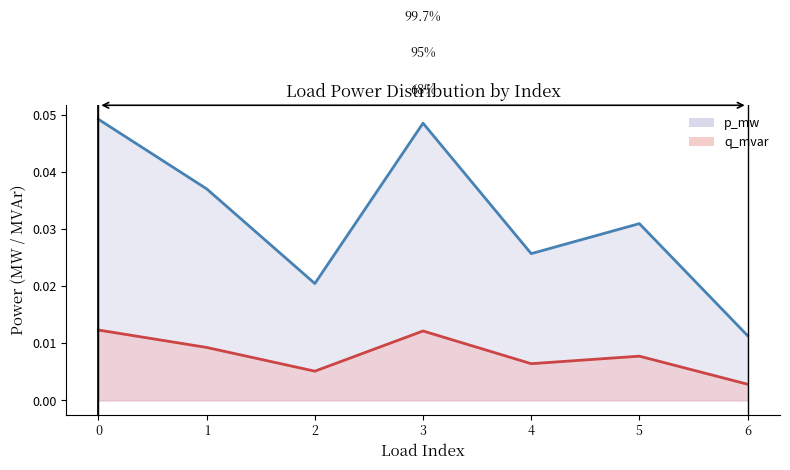

Where is p_mw nearest to the value 0?

6